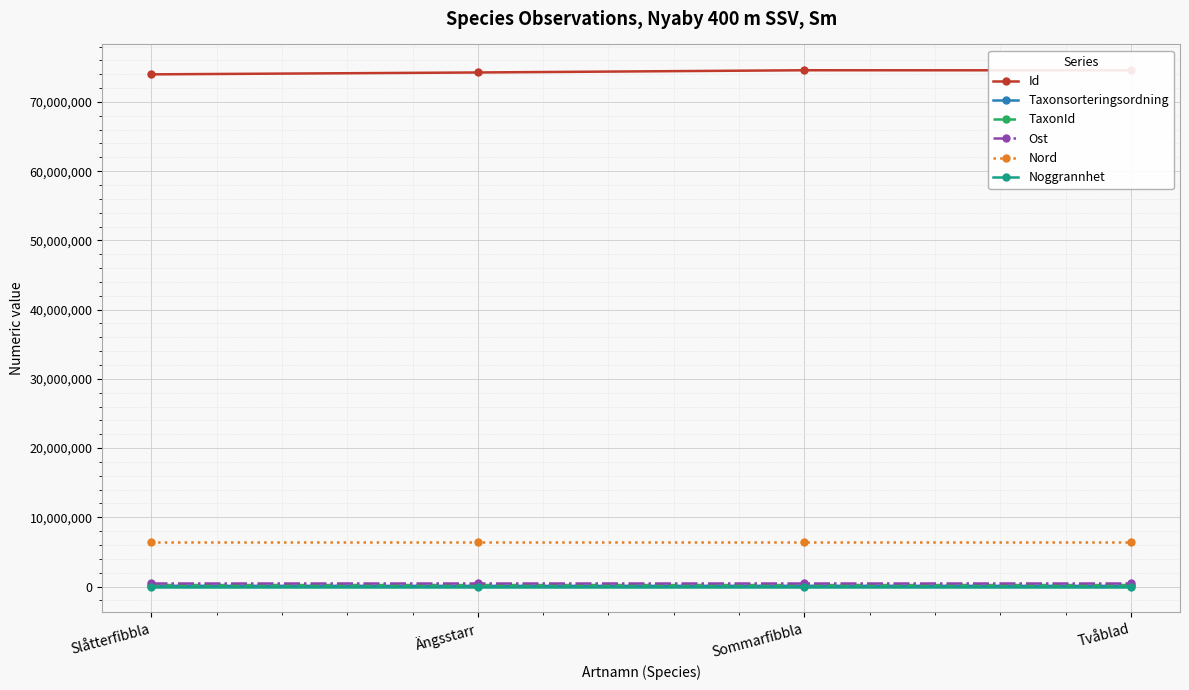

What is the label of the 3rd point from the left?

Sommarfibbla